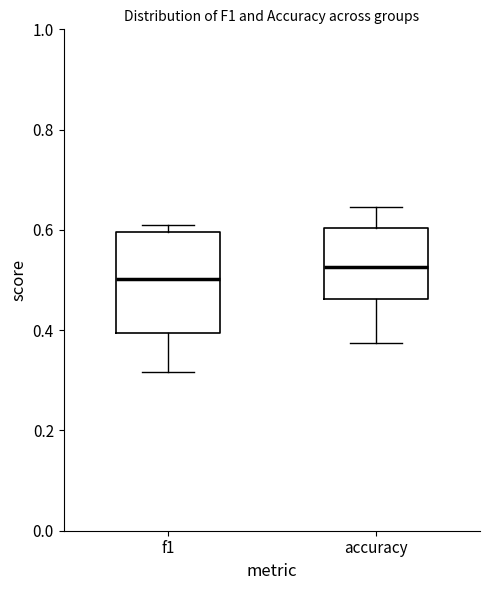

Where does the median line of the box for f1 sit on the y-axis? The values are not printed on the chart, so give them approximately, as read against the axis.

0.50